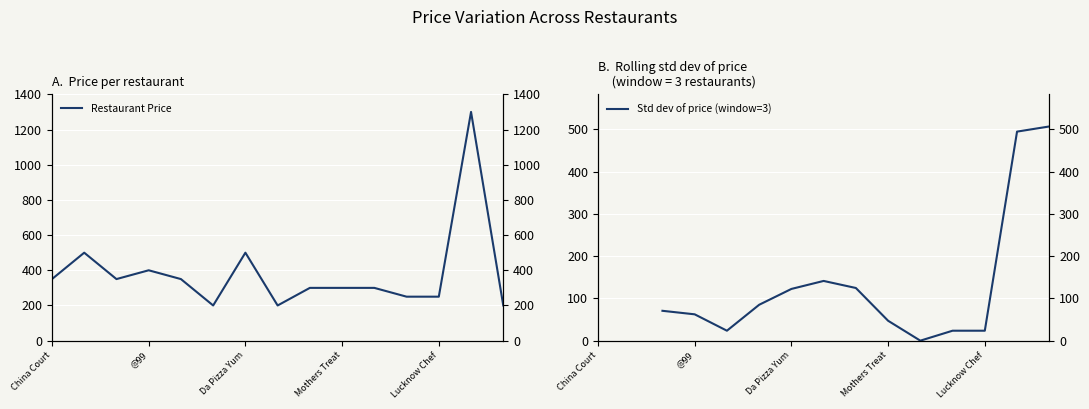

Between GRV Sweets and Mugal Shahi, which is larger?

Mugal Shahi